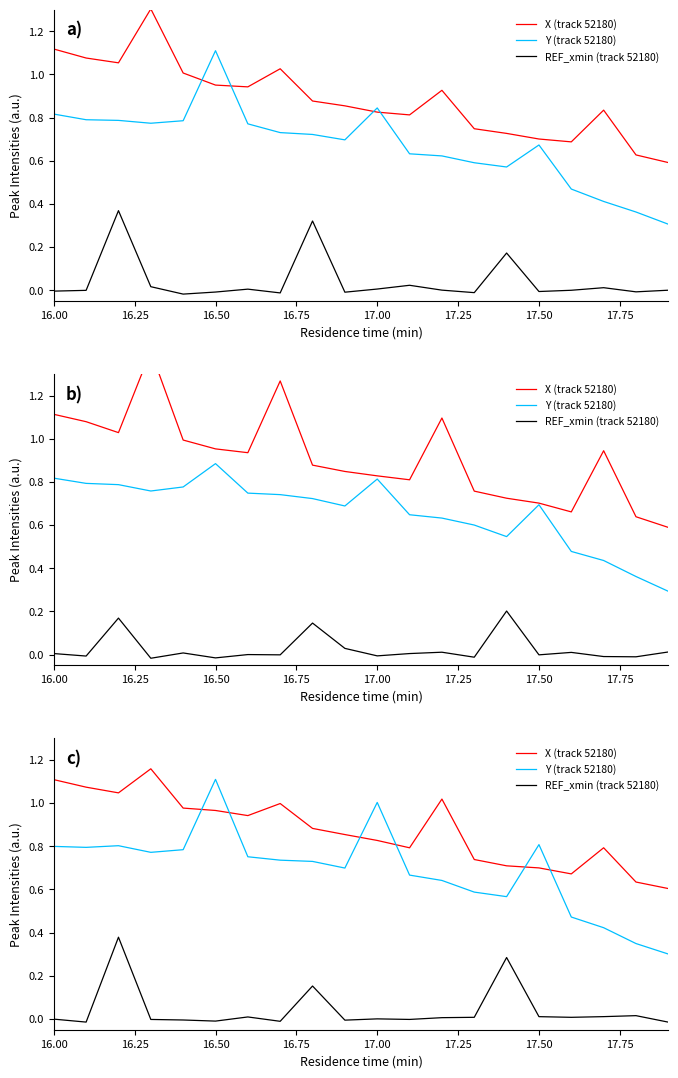

True or false: REF_xmin (track 52180) and Y (track 52180) intersect in this chart.

False